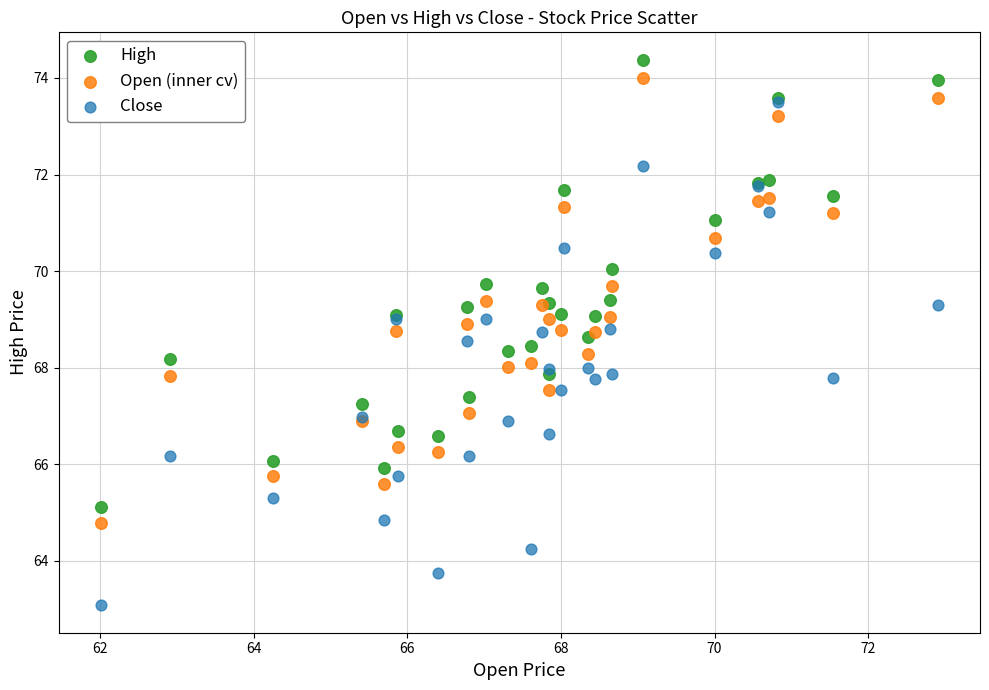

What are all the series names shown in the legend?

High, Open (inner cv), Close